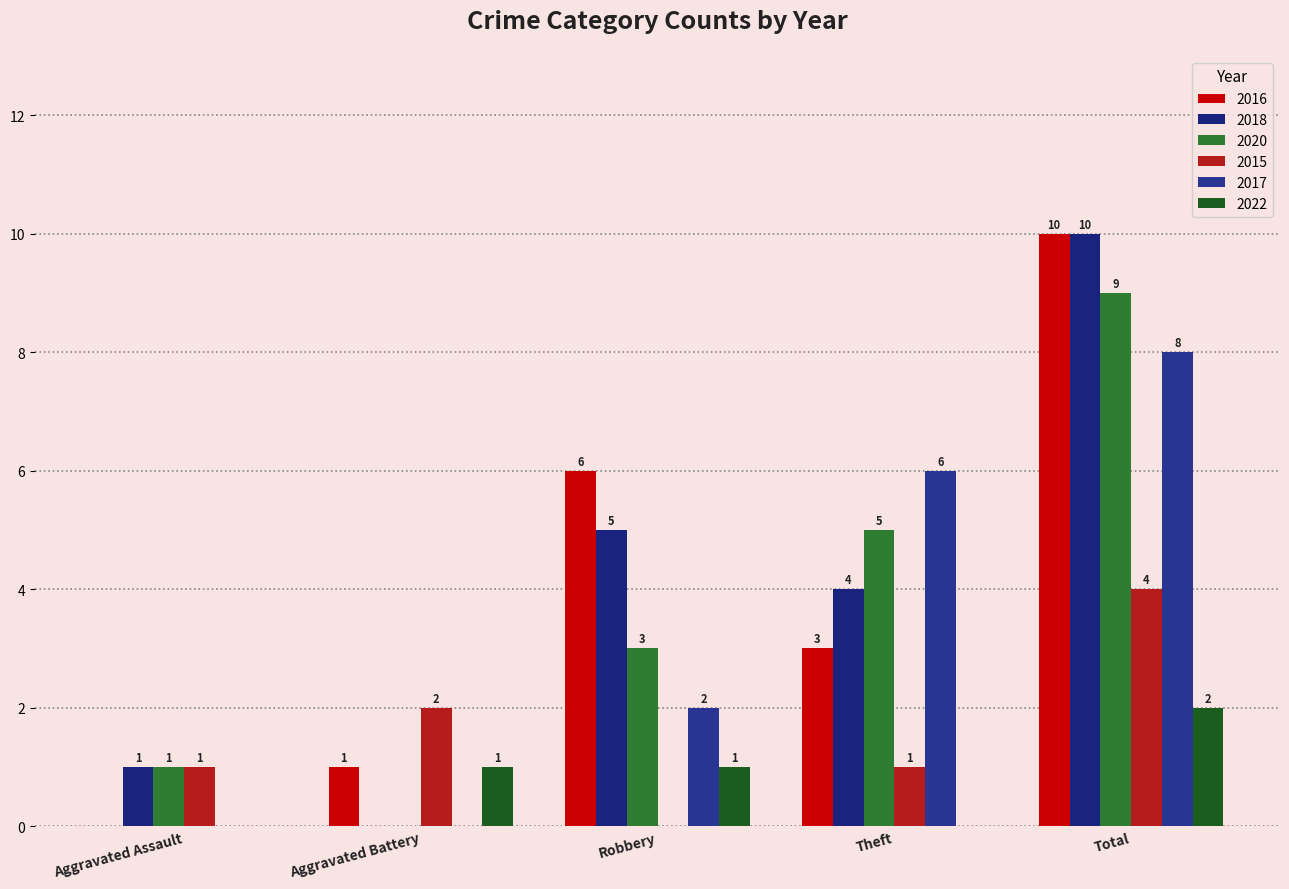

Reading left to right, what are all the values shown in this chart?

2016: 0	1	6	3	10
2018: 1	0	5	4	10
2020: 1	0	3	5	9
2015: 1	2	0	1	4
2017: 0	0	2	6	8
2022: 0	1	1	0	2